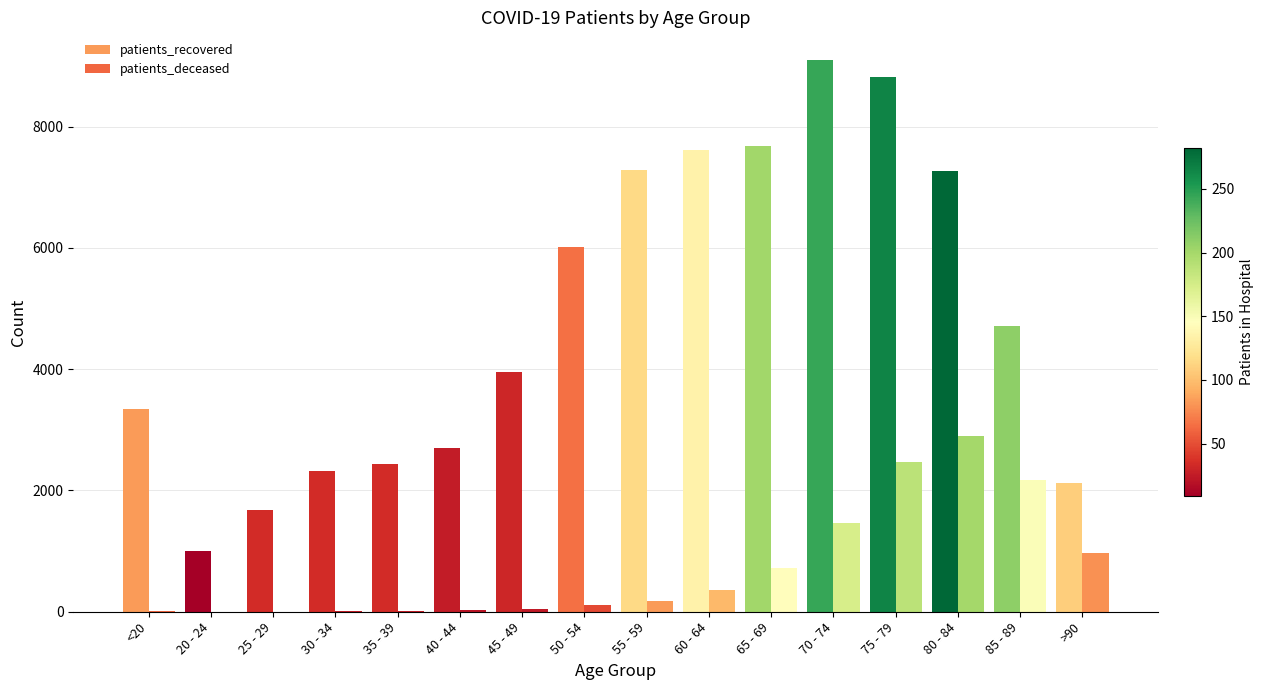

How many distinct data groups are displayed?

2